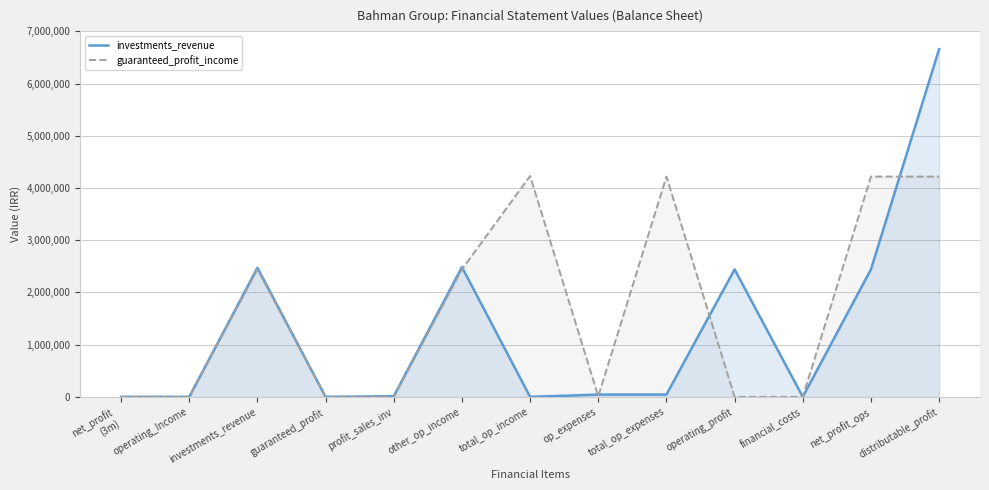

What position from the right is total_op_expenses?

5